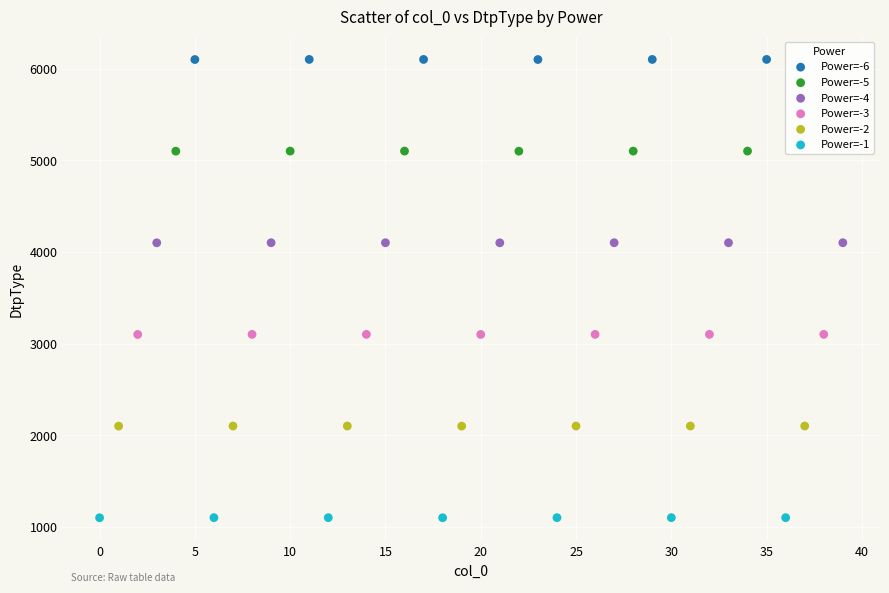

Which series reaches the maximum Y coordinate?

Power=-6